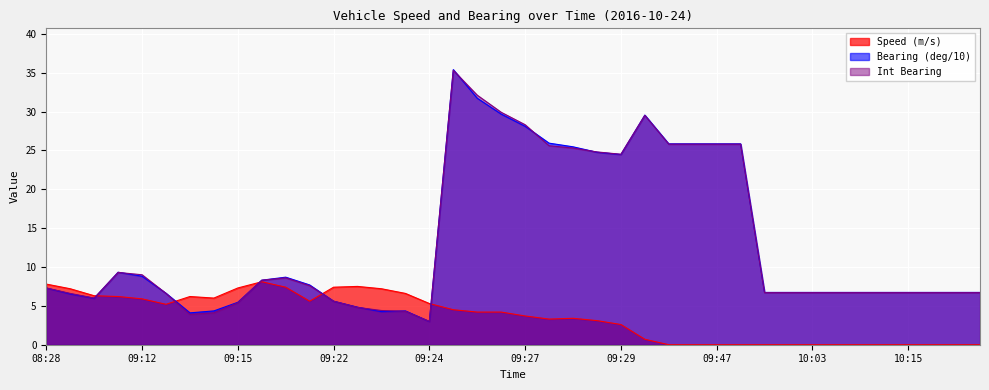

What is the highest value of the Bearing (deg/10) series?

35.4